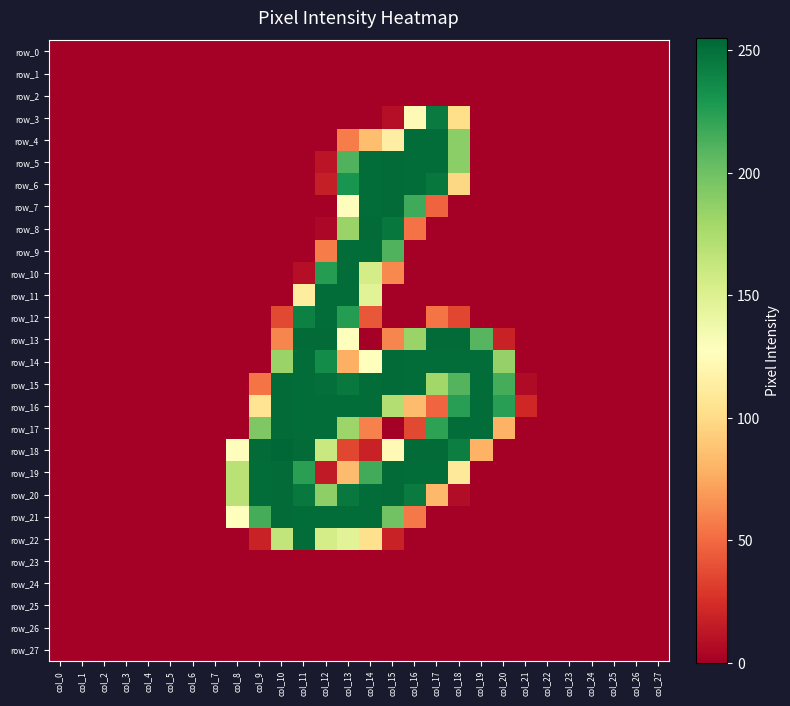

The value of row_7 at col_17 is 47. True or false?

True